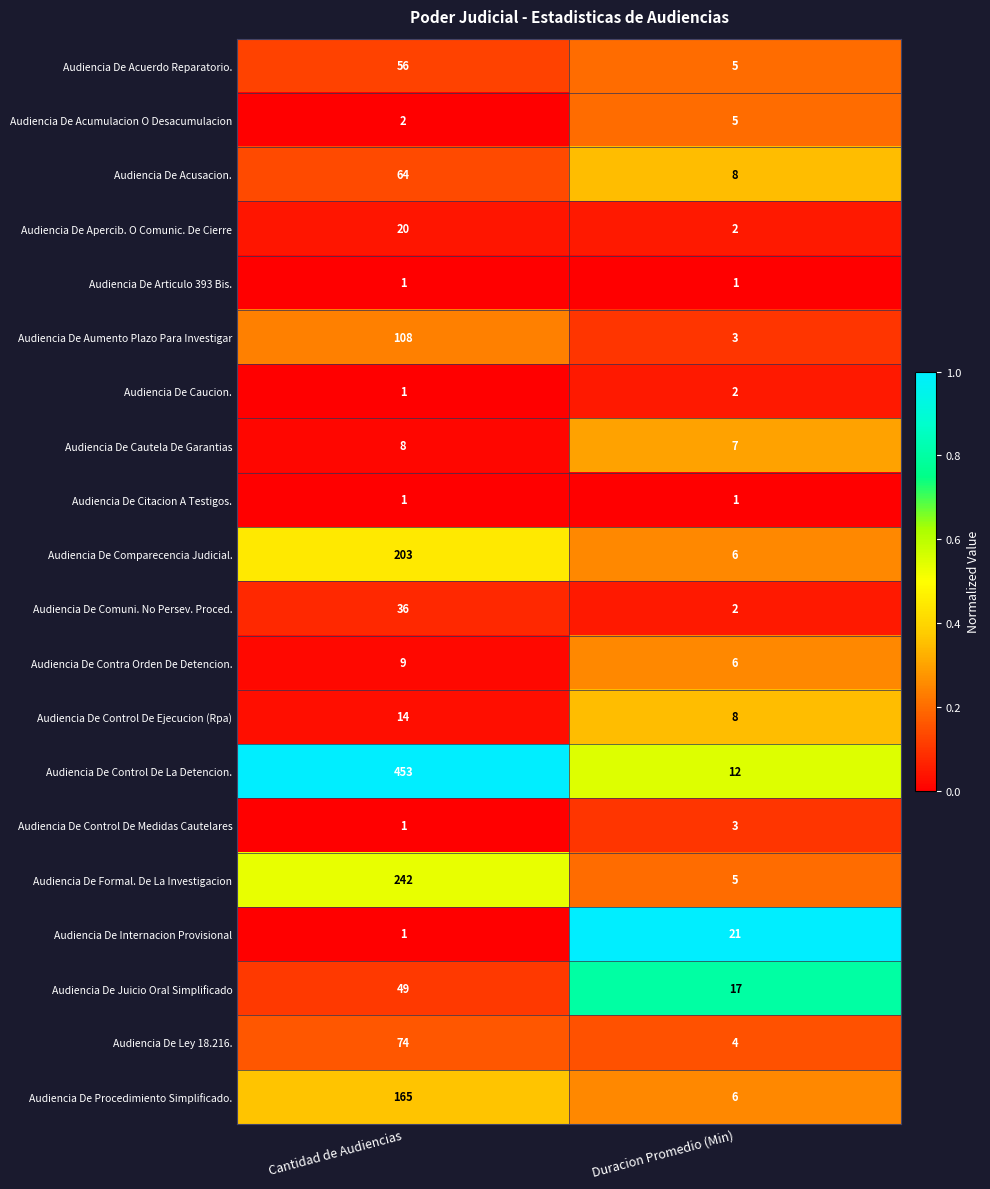

What is the difference between the highest and lowest values at Duracion Promedio (Min)?

20